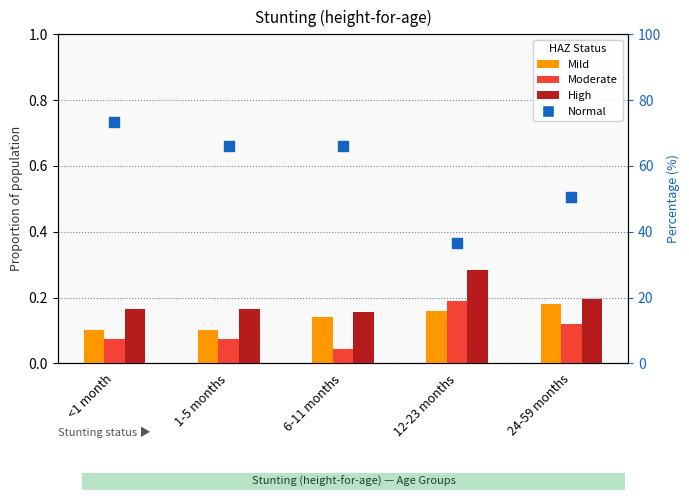

At which category is the sum across all series the highest?

<1 month